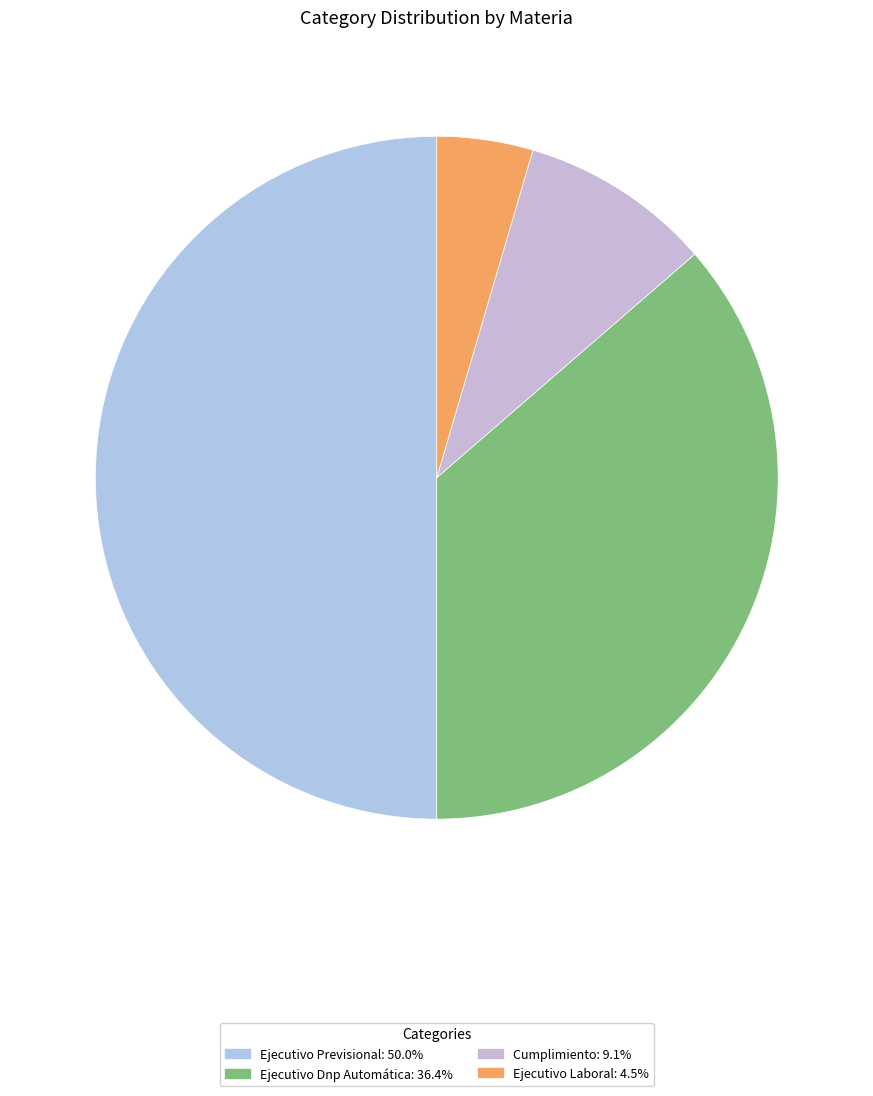

Which category has the smallest portion of the pie?

Ejecutivo Laboral